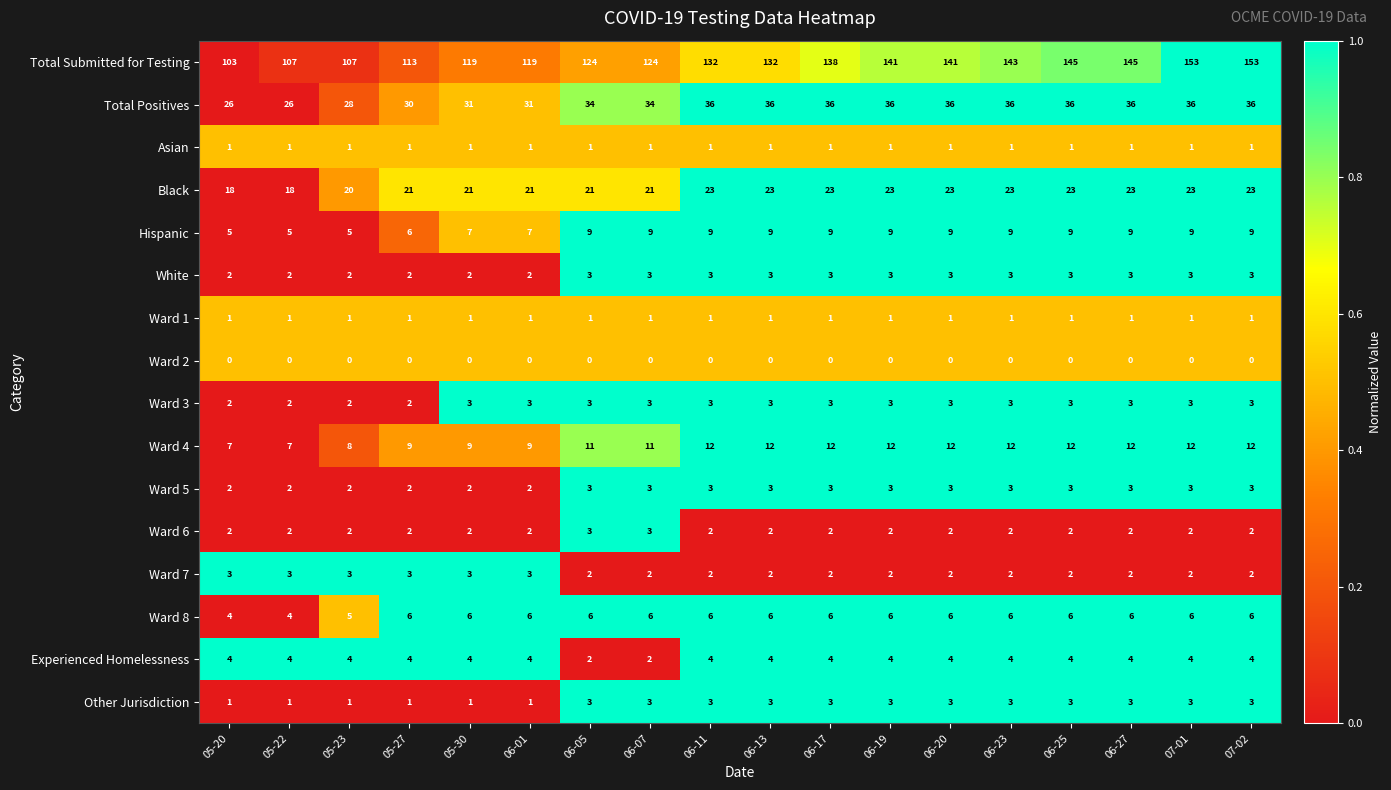

What is the maximum value shown in the chart?

153